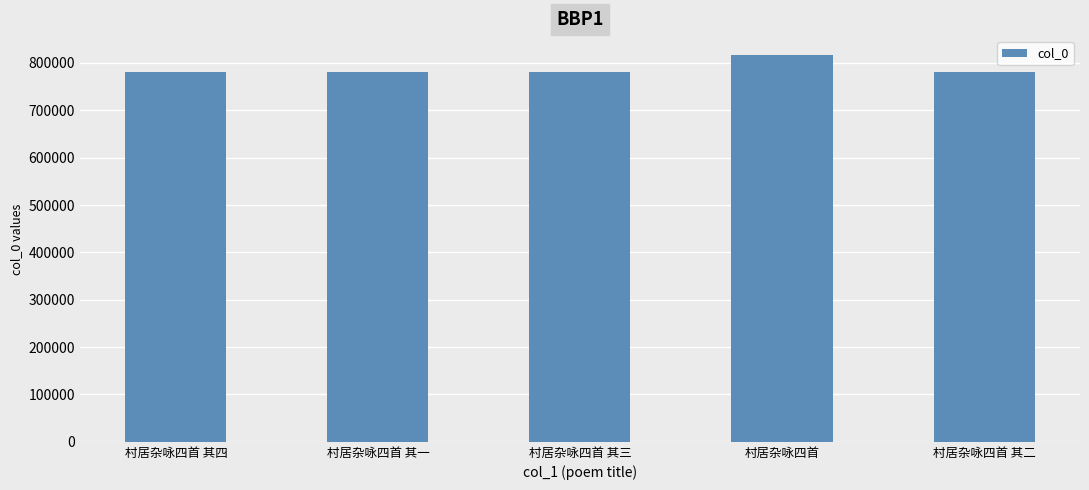

How many data points are less than 781074?

2